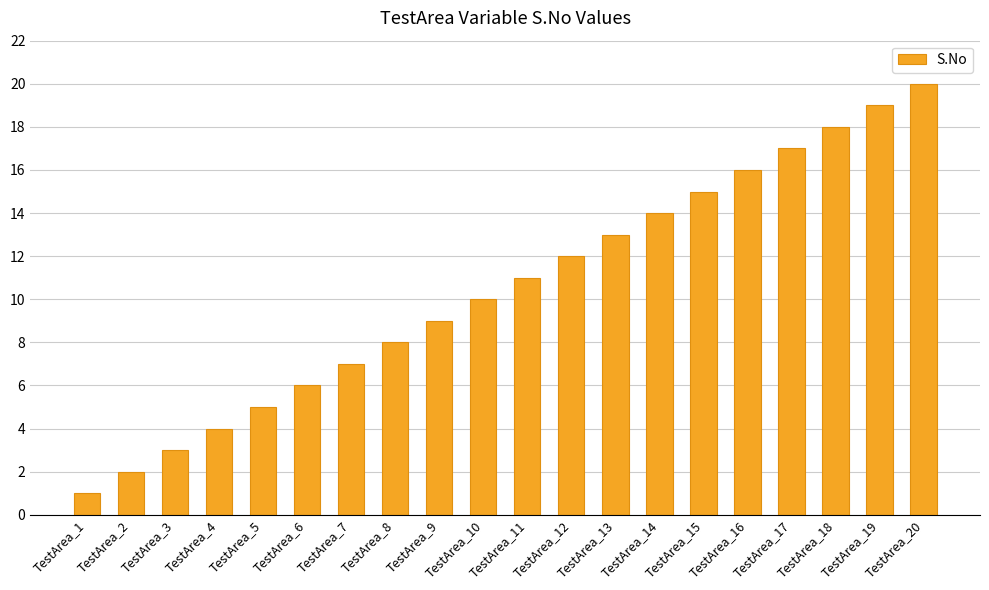

Reading left to right, transcribe all the data shown in this chart.

TestArea_1=1	TestArea_2=2	TestArea_3=3	TestArea_4=4	TestArea_5=5	TestArea_6=6	TestArea_7=7	TestArea_8=8	TestArea_9=9	TestArea_10=10	TestArea_11=11	TestArea_12=12	TestArea_13=13	TestArea_14=14	TestArea_15=15	TestArea_16=16	TestArea_17=17	TestArea_18=18	TestArea_19=19	TestArea_20=20